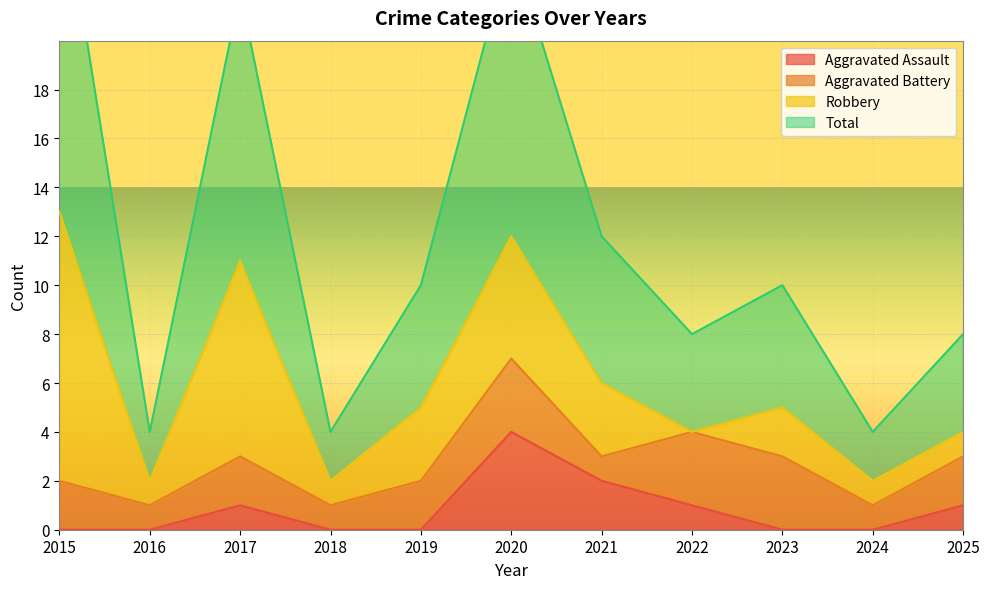

The value of Aggravated Assault at 2016 is -3. True or false?

False